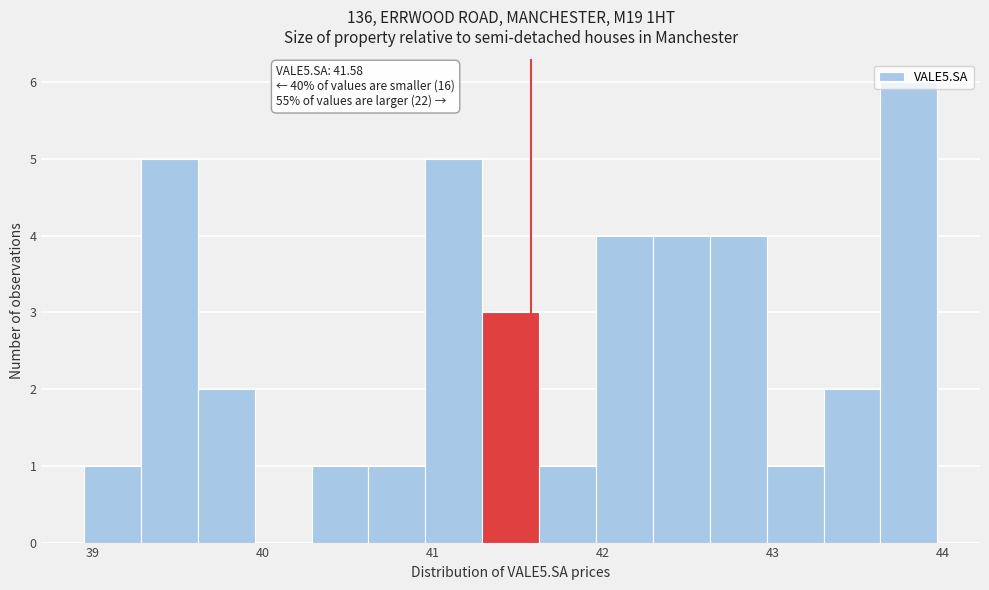

Read against the x-axis, roughly where is the centre of the tallest bar?

43.8